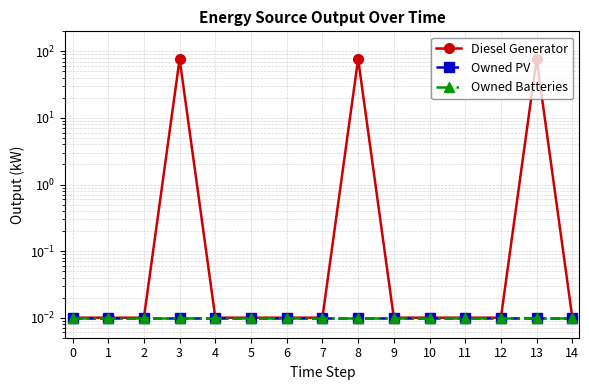

Reading left to right, transcribe all the data shown in this chart.

Diesel Generator: 0=0.0	1=0.0	2=0.0	3=77.0	4=0.0	5=0.0	6=0.0	7=0.0	8=77.0	9=0.0	10=0.0	11=0.0	12=0.0	13=77.0	14=0.0
Owned PV: 0=0.0	1=0.0	2=0.0	3=0.0	4=0.0	5=0.0	6=0.0	7=0.0	8=0.0	9=0.0	10=0.0	11=0.0	12=0.0	13=0.0	14=0.0
Owned Batteries: 0=0.0	1=0.0	2=0.0	3=0.0	4=0.0	5=0.0	6=0.0	7=0.0	8=0.0	9=0.0	10=0.0	11=0.0	12=0.0	13=0.0	14=0.0